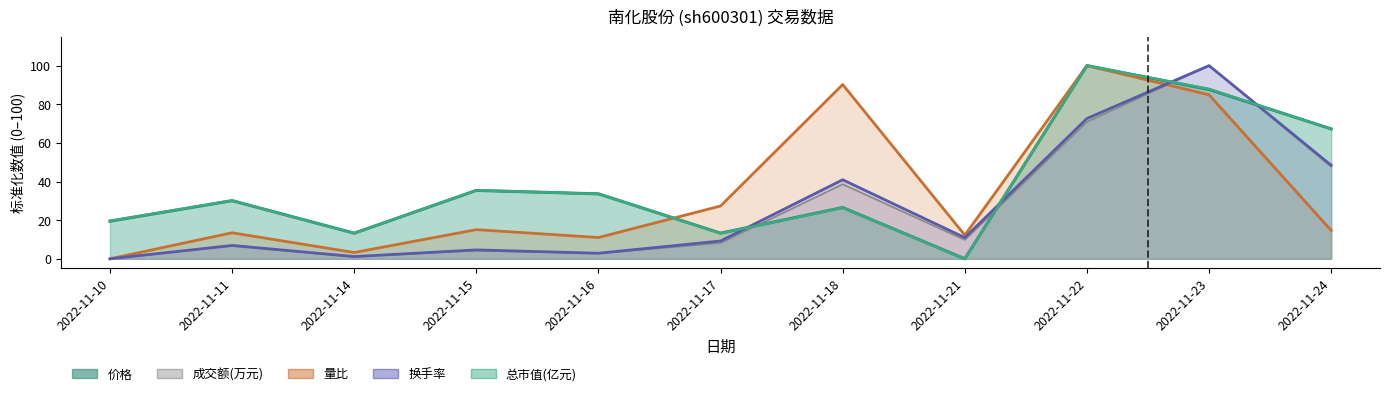

What is the difference between the maximum and minimum values in the 成交额(万元) series?

100.0